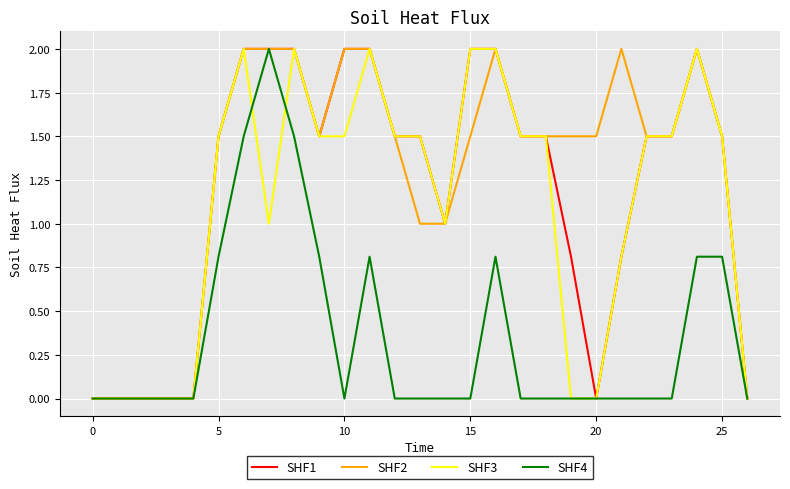

What is the greatest value displayed?

2.0